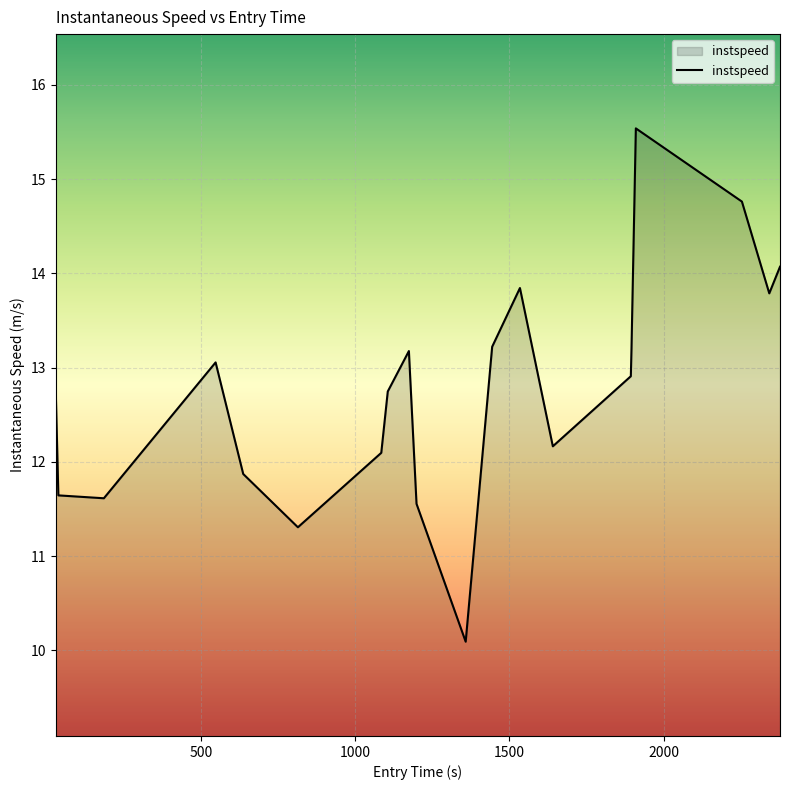

What is the difference between the maximum and minimum values?

5.4